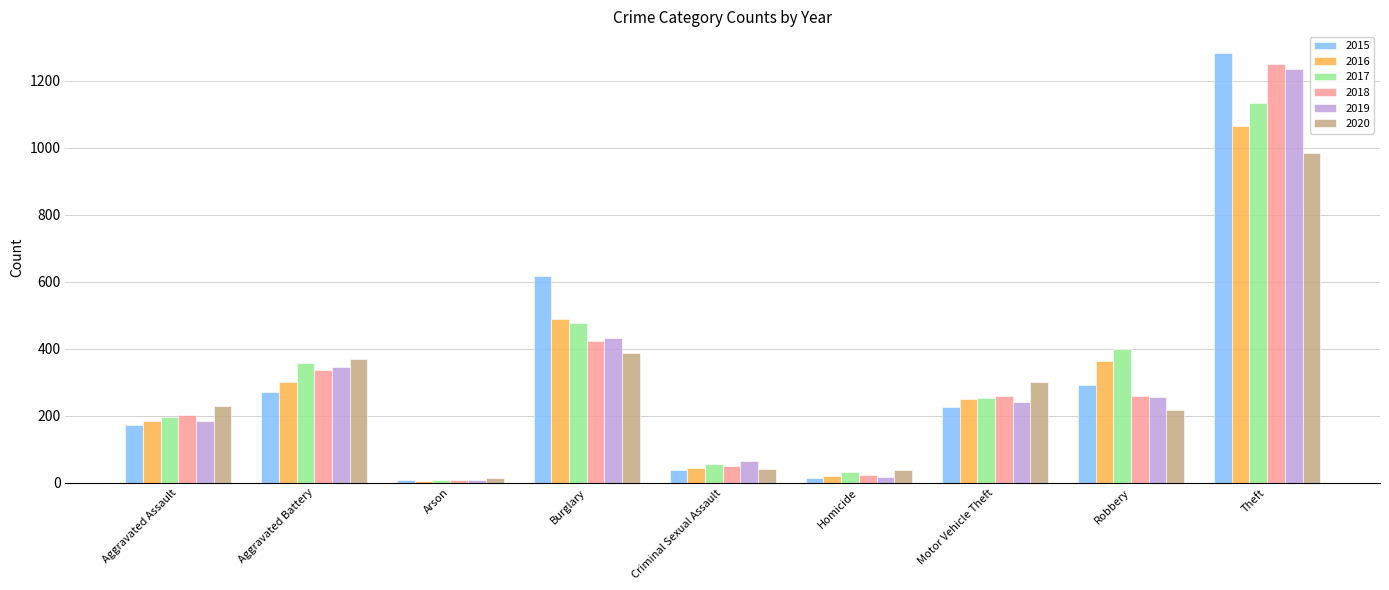

True or false: 2019 has a value of 64 at Criminal Sexual Assault.

True